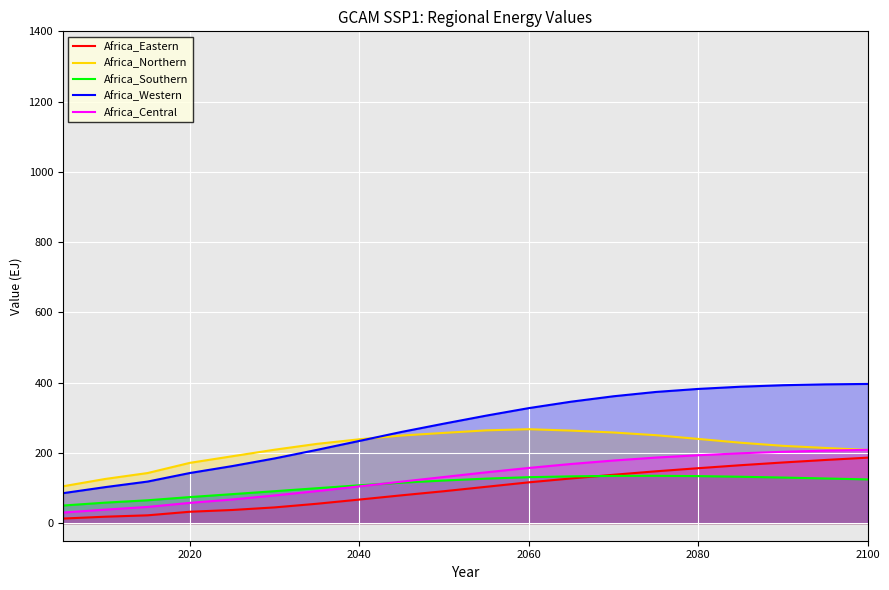

Is it true that Africa_Central equals 57.8 at 2020?

True